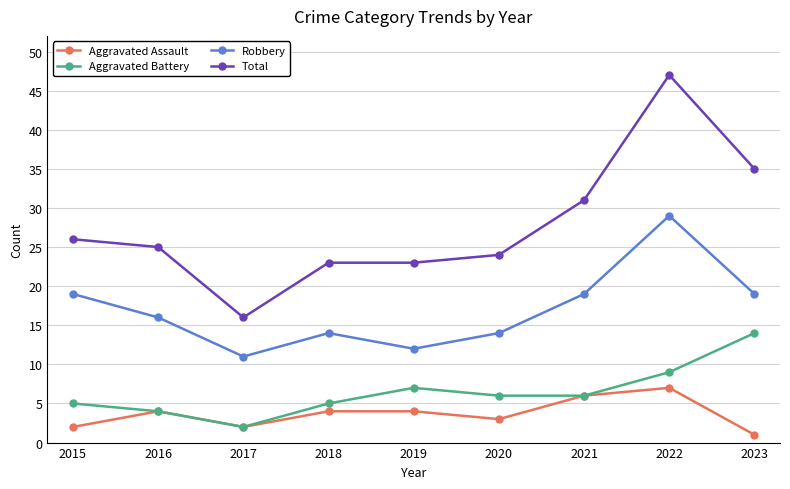

How many distinct data groups are displayed?

4